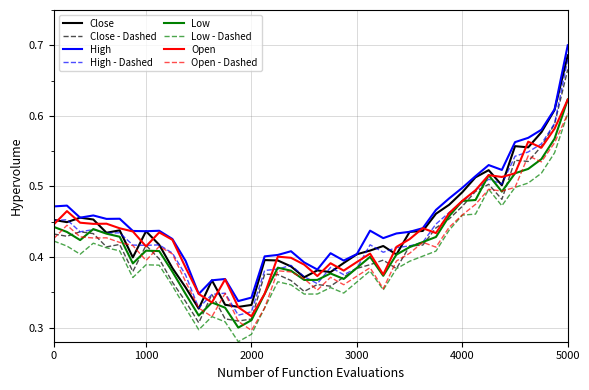

True or false: Low - Dashed and Low cross at least once.

False